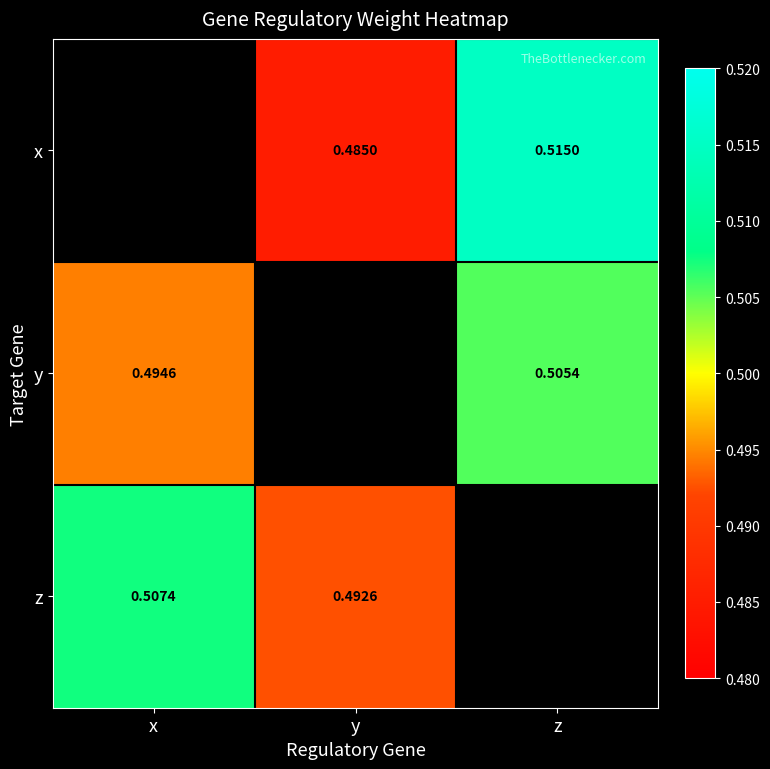

At which label is y closest to 0?

x